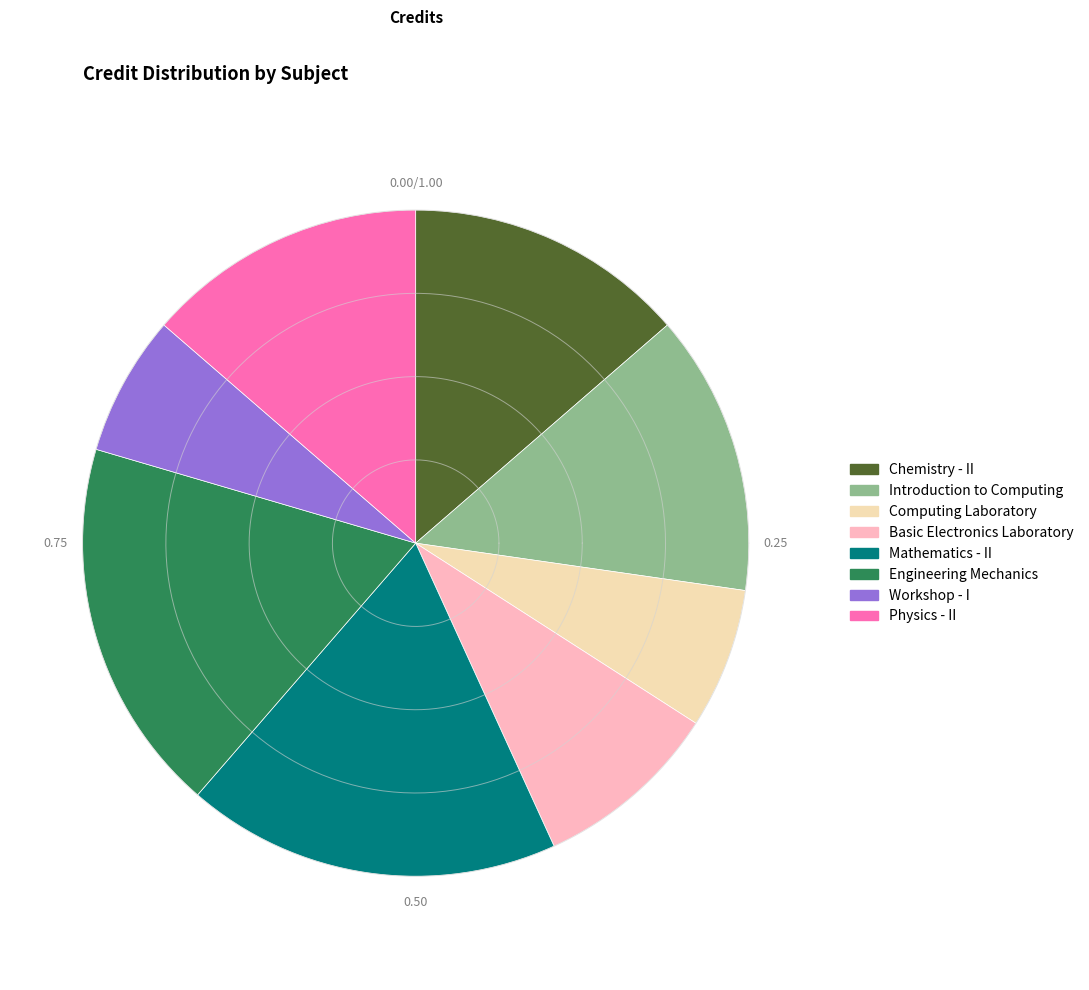

Is Computing Laboratory the majority of the pie?

No